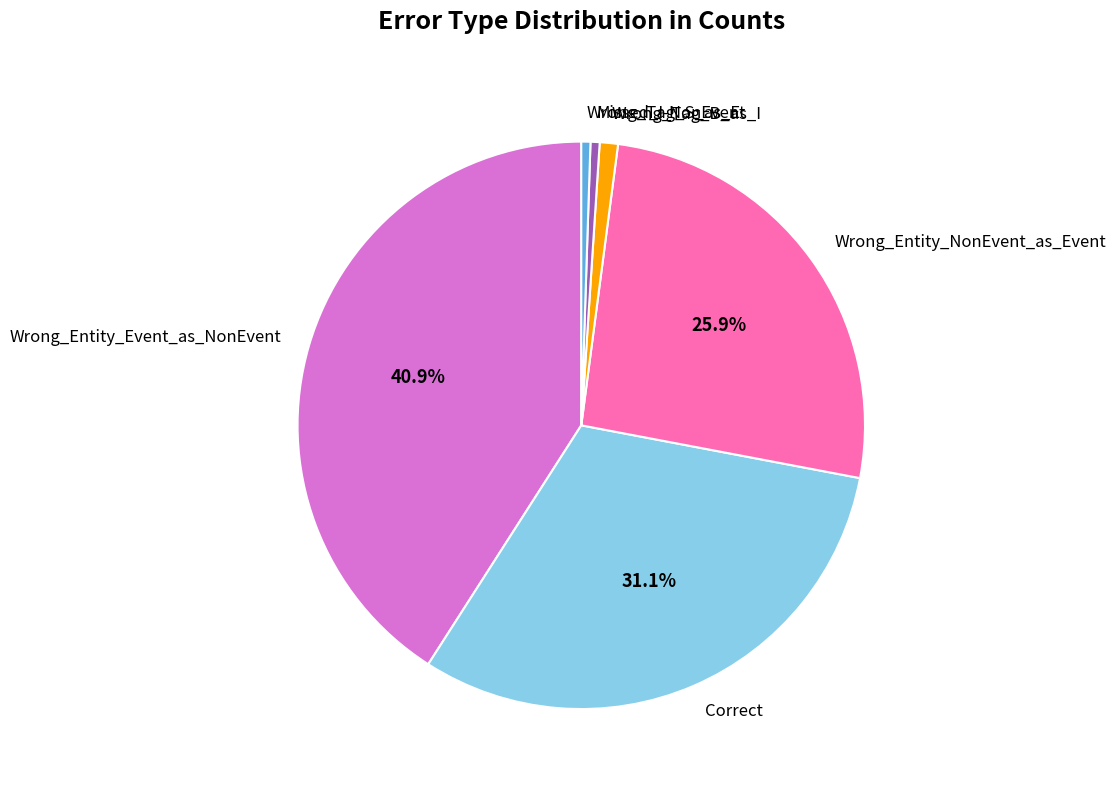

Is it true that Wrong_Entity_NonEvent_as_Event is 32% of the pie?

False